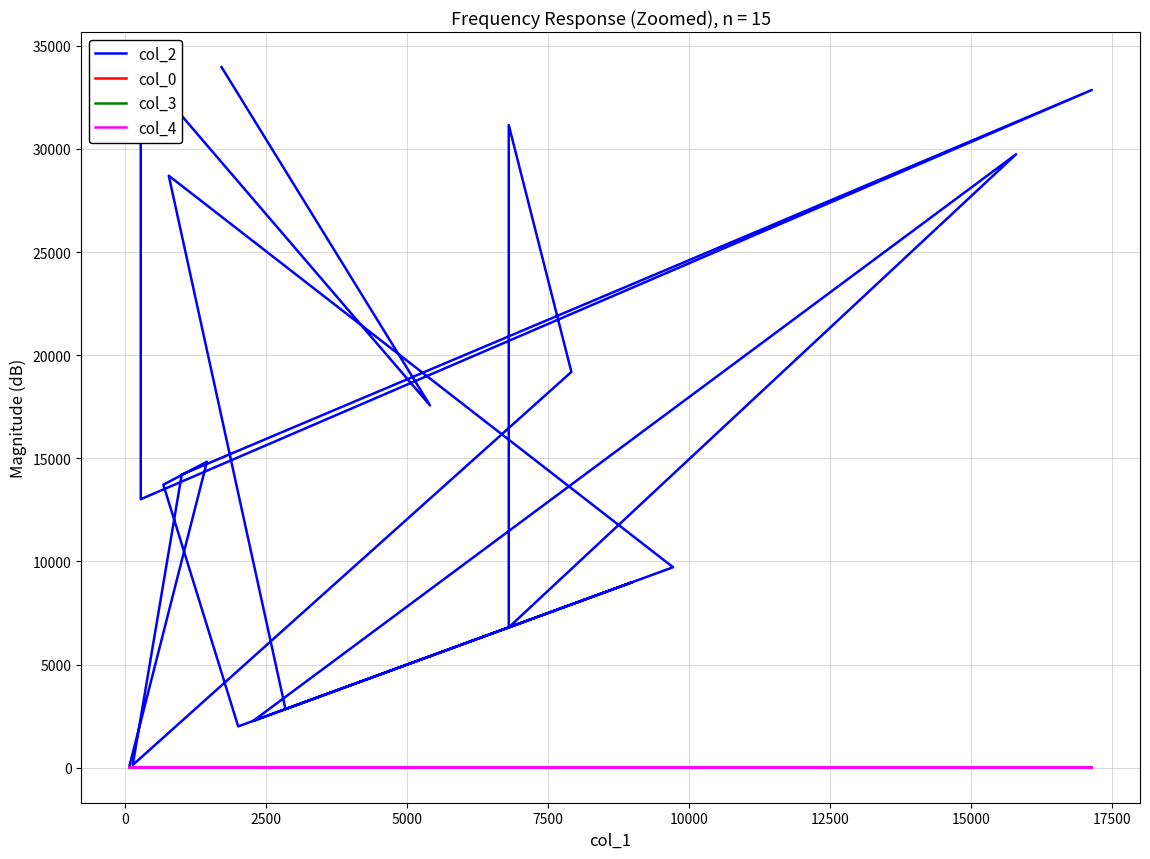

Which series has the largest total across all categories?

col_2